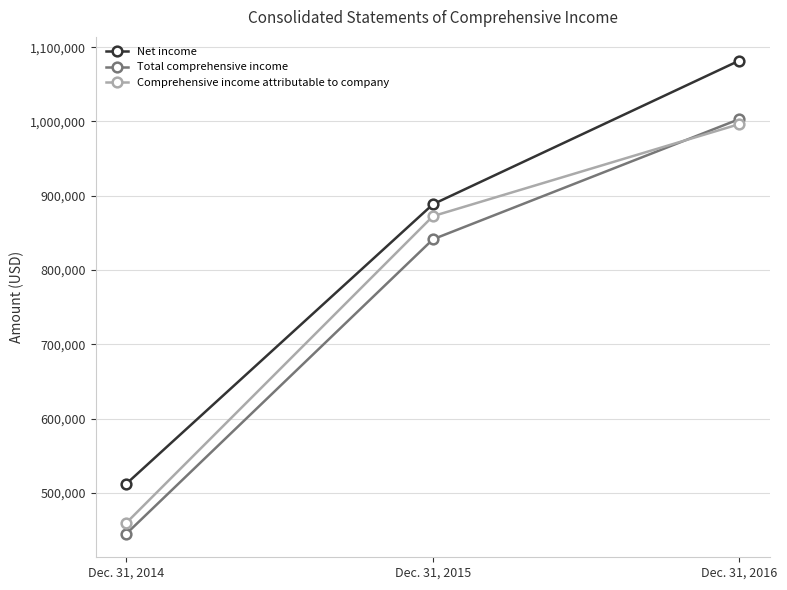

Reading left to right, list all the values displayed in this chart.

Net income: 512300	888549	1082070
Total comprehensive income: 444997	841350	1003237
Comprehensive income attributable to company: 459675	872516	996515